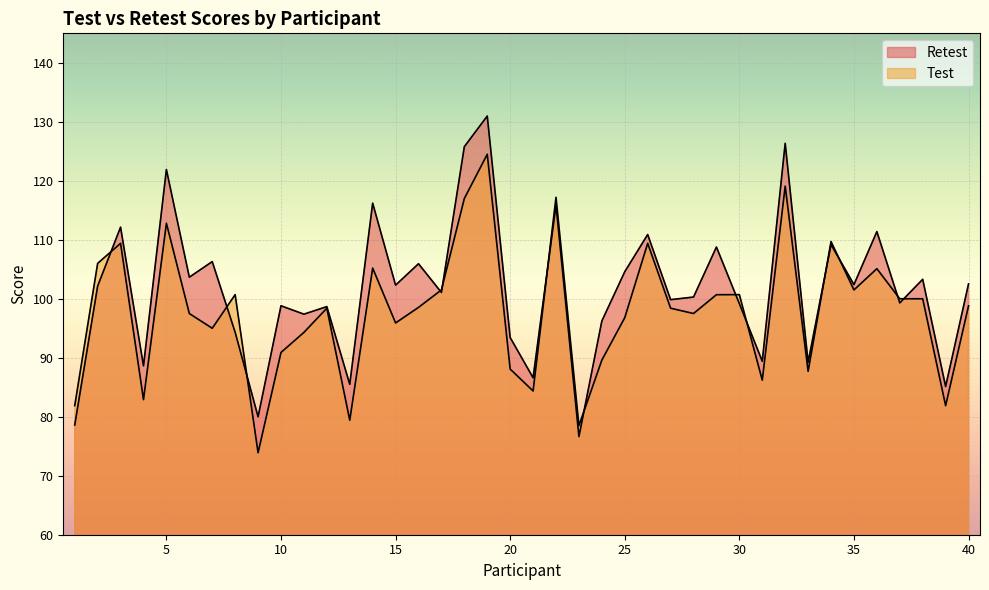

Rank the series at 35 from lowest to highest value.

Test, Retest